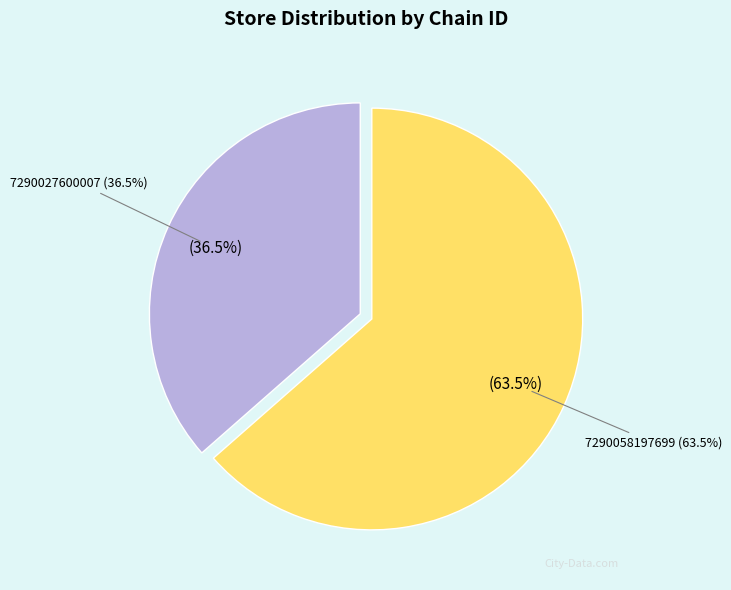

How many slices are in this pie chart?

2